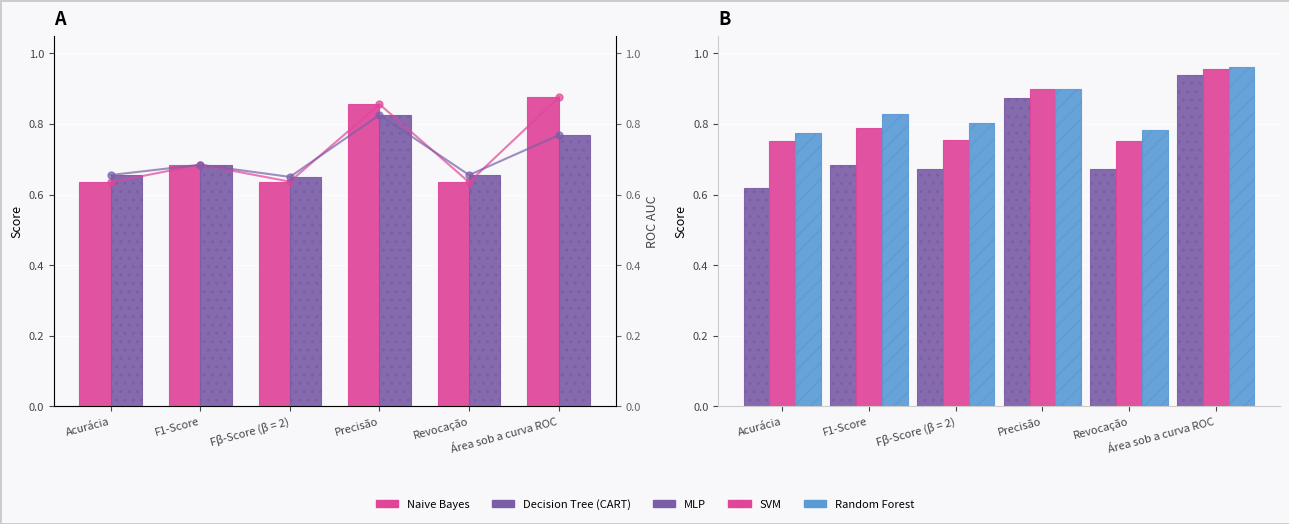

What is the average value of the Naive Bayes series?

0.7